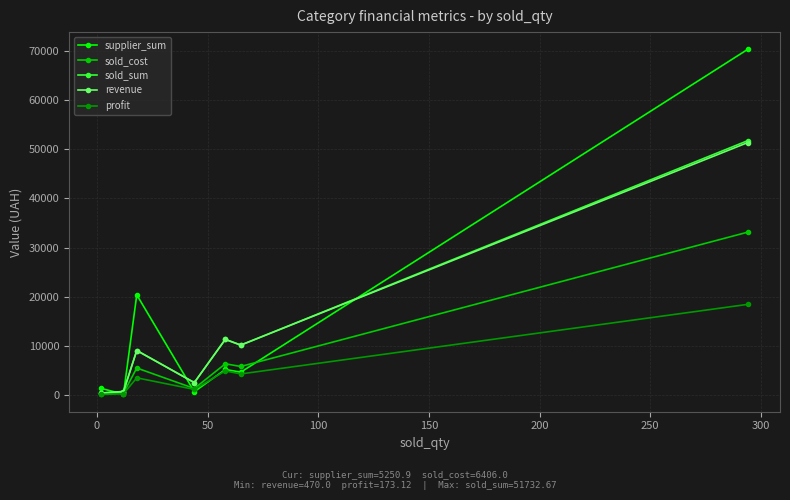

What is the average value of the sold_sum series?

12319.3